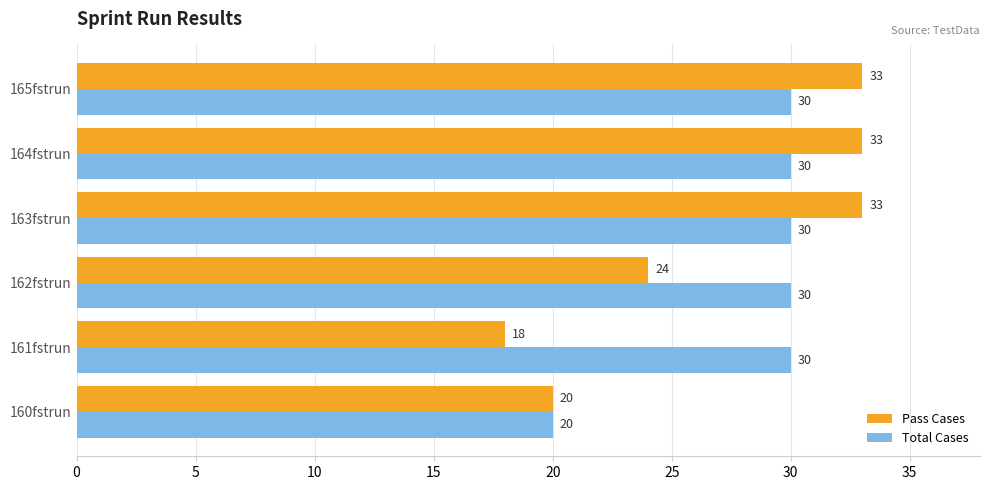

Which series changed the most between 160fstrun and 165fstrun?

Pass Cases